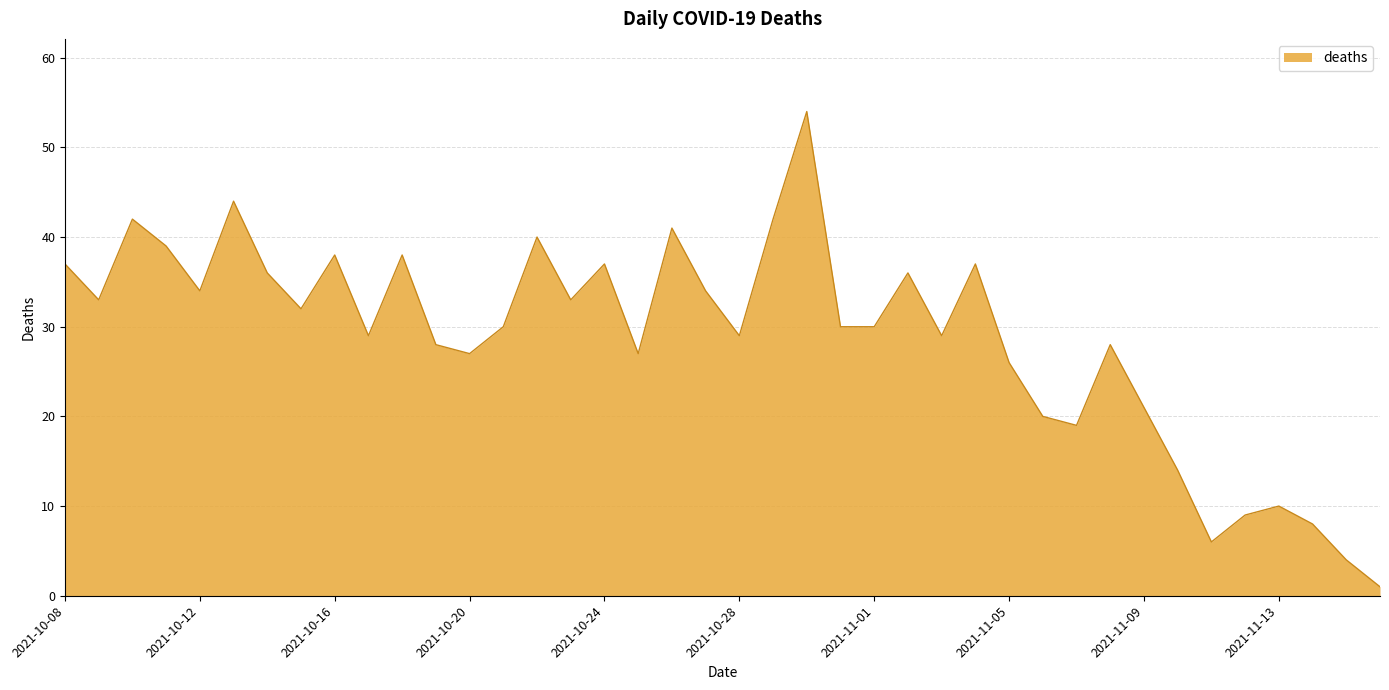

What is the maximum value shown in the chart?

54